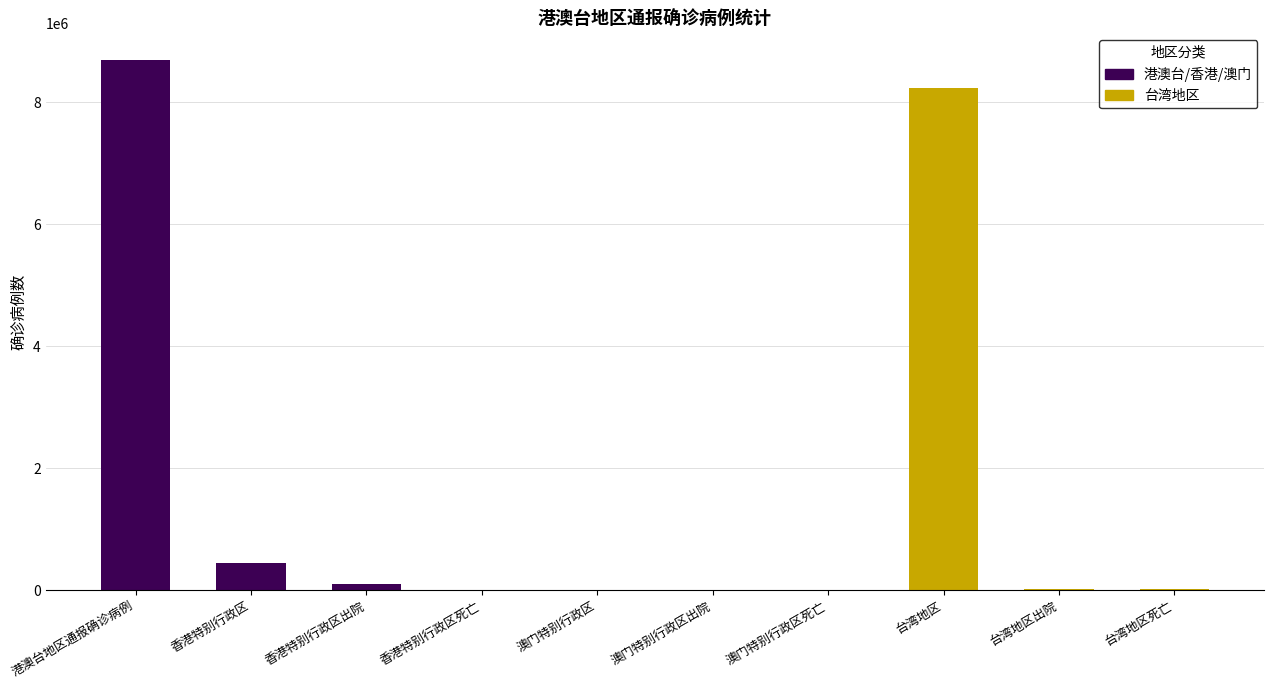

Which label corresponds to the largest value in the chart?

港澳台地区通报确诊病例